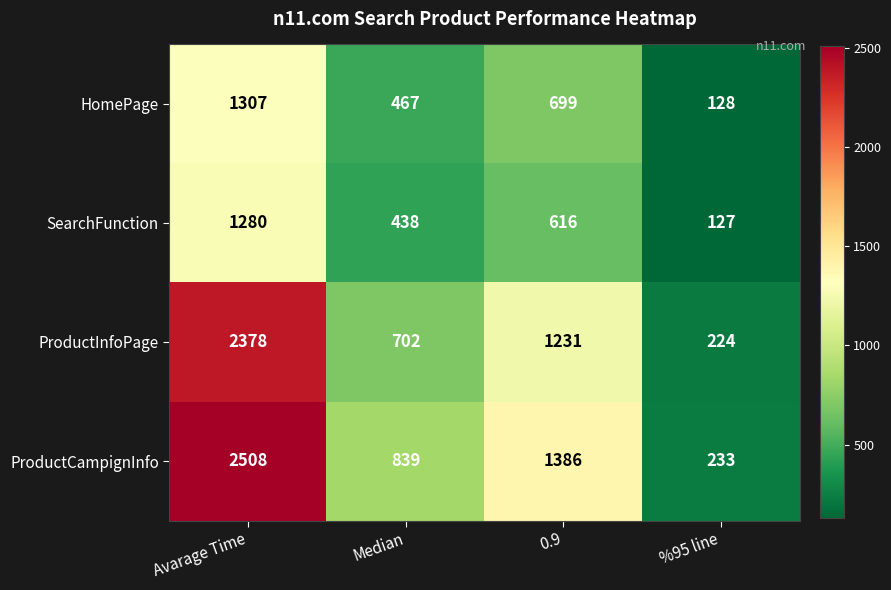

What is the sum of all HomePage values?

2601